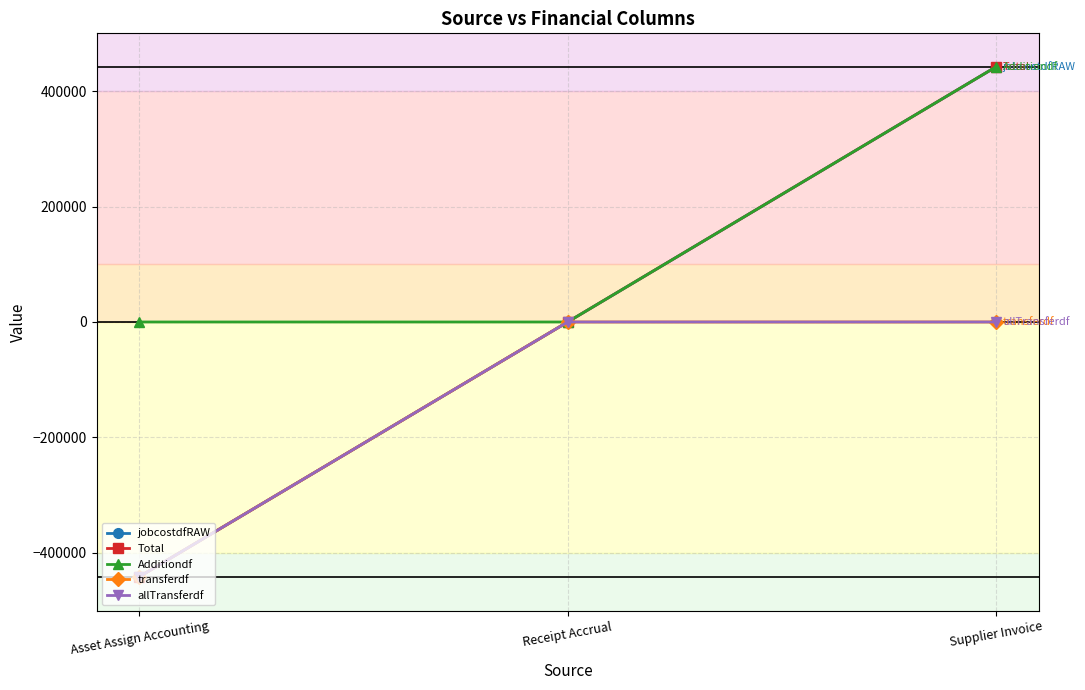

Reading left to right, what are all the values shown in this chart?

jobcostdfRAW: -441189.3	0.0	441923.8
Total: -441189.3	0.0	441923.8
Additiondf: 0.0	0.0	441923.8
transferdf: -441189.3	0.0	0.0
allTransferdf: -441189.3	0.0	0.0